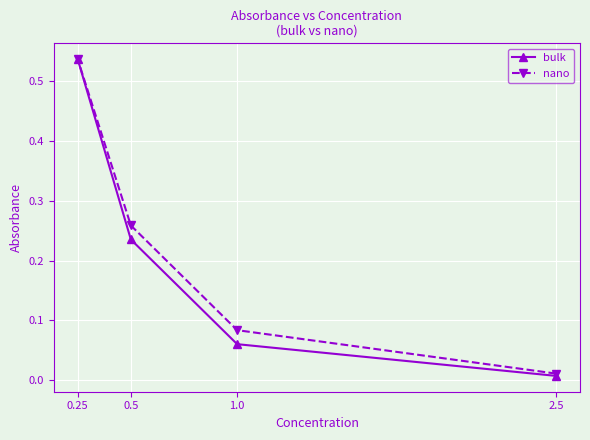

True or false: nano and bulk intersect in this chart.

False